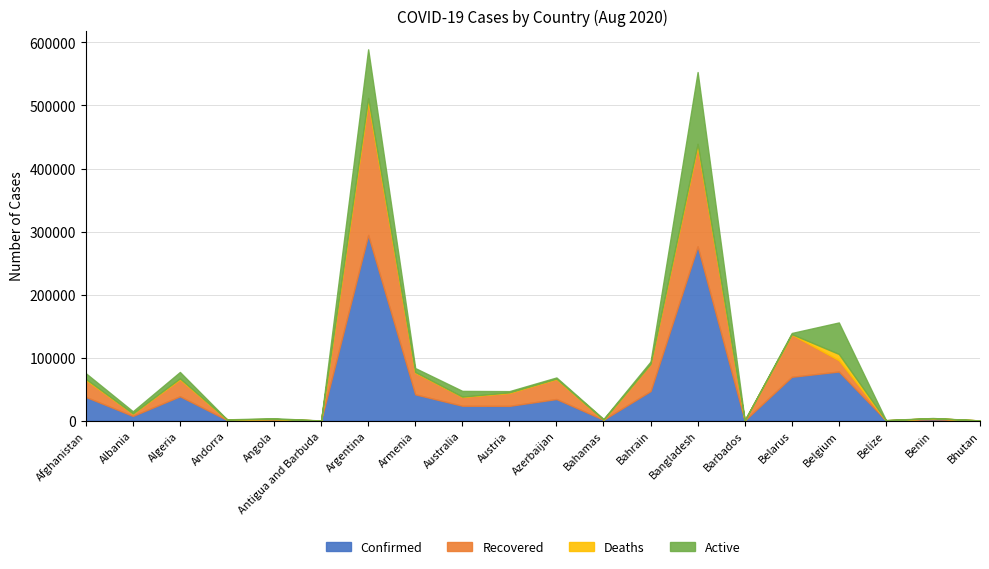

Is it true that Active equals 9055 at Afghanistan?

True